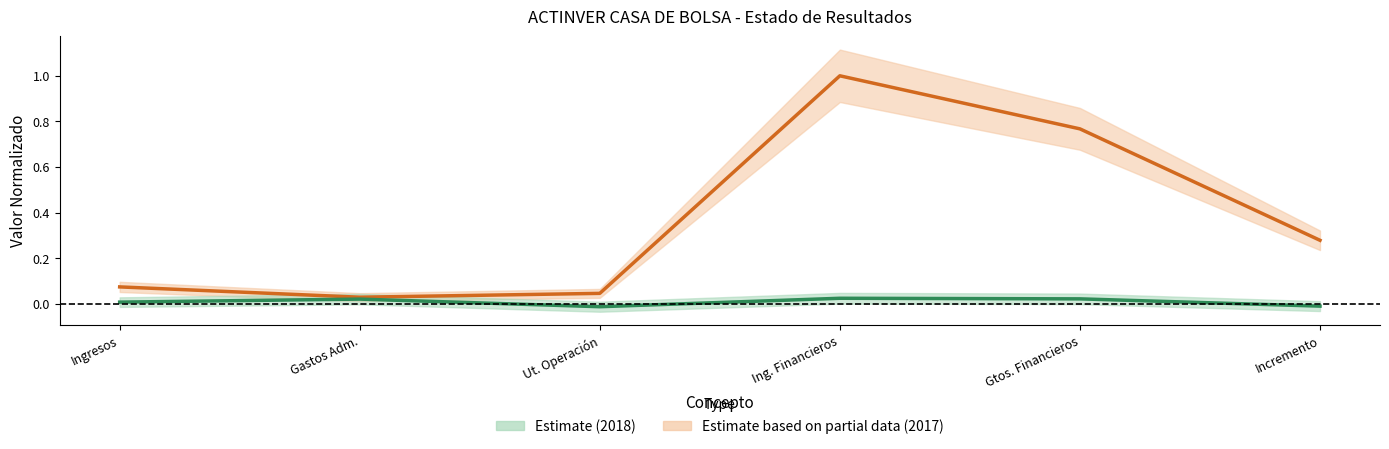

At which category does the chart reach its minimum across all series?

Ut. Operación